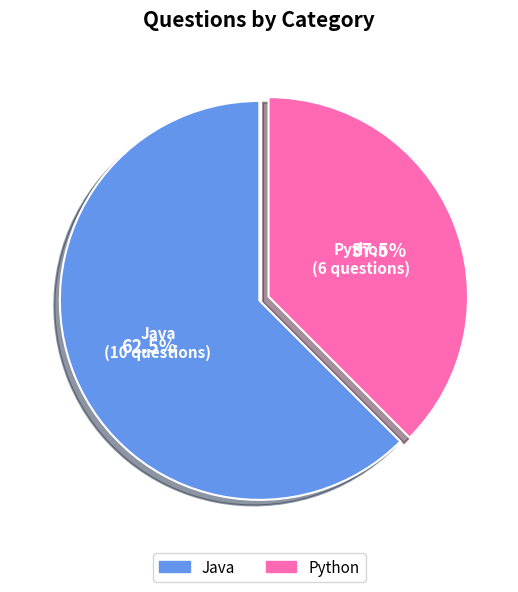

Is there any slice that represents more than half of the pie?

Yes